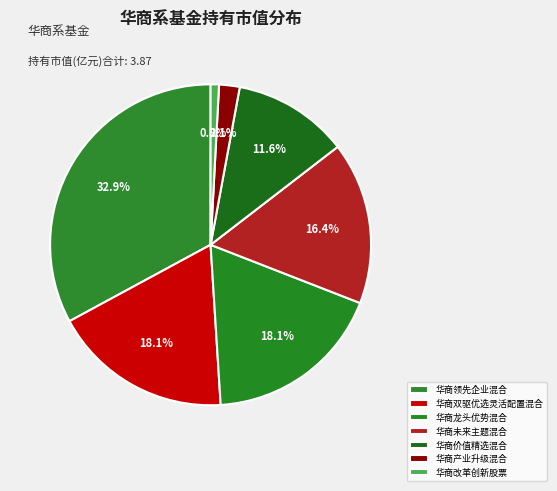

Does 华商未来主题混合 account for over 50% of the chart?

No